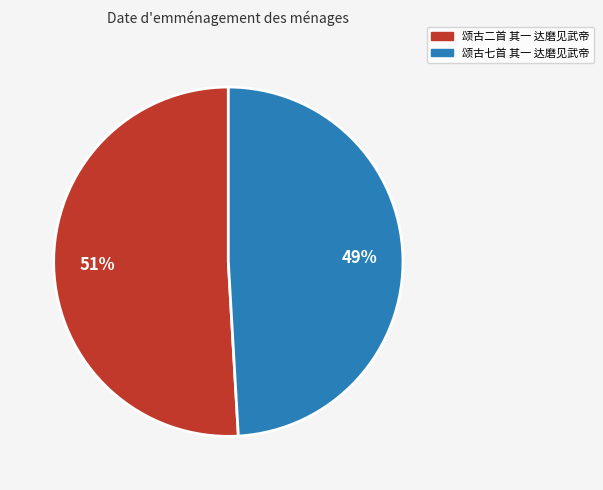

Is there any slice that represents more than half of the pie?

Yes